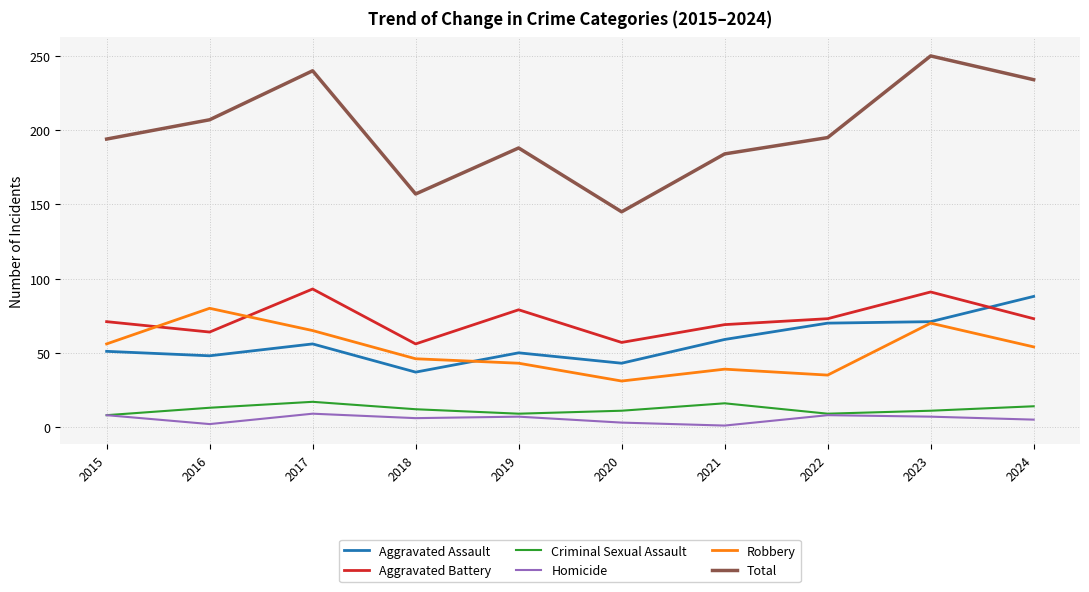

True or false: Homicide and Aggravated Battery intersect in this chart.

False